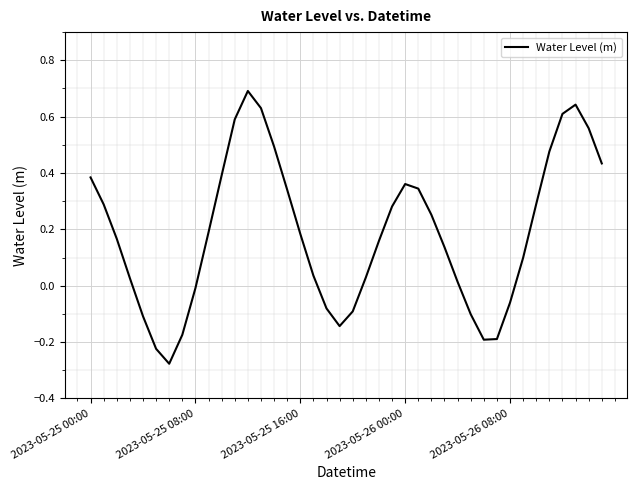

What is the difference between the maximum and minimum values?

1.0